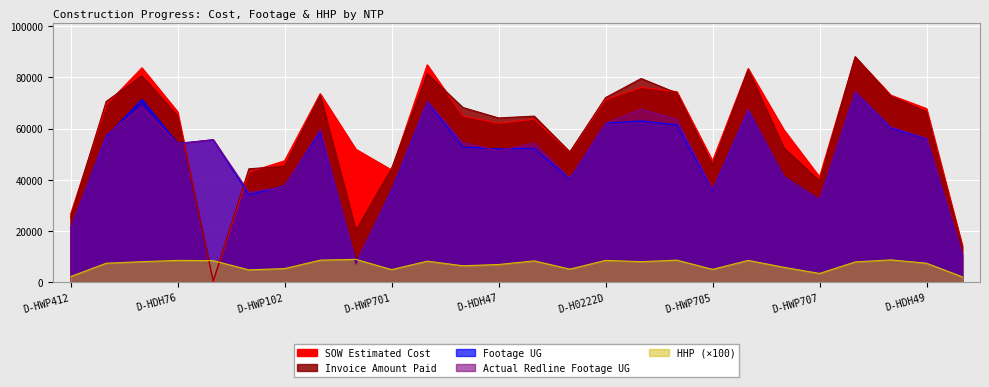

What is the average value of the SOW Estimated Cost series?

58846.8